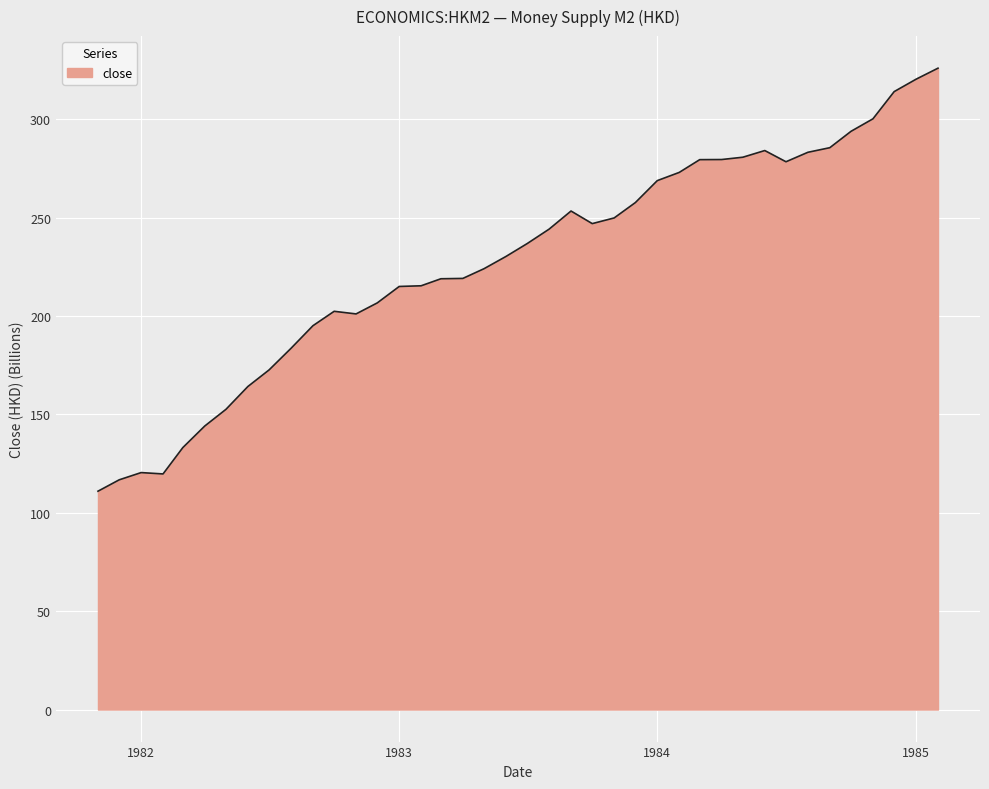

What is the greatest value displayed?

326.0